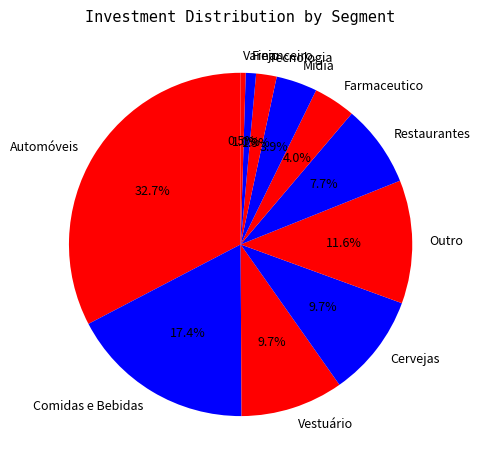

Between Varejo and Vestuário, which is larger?

Vestuário